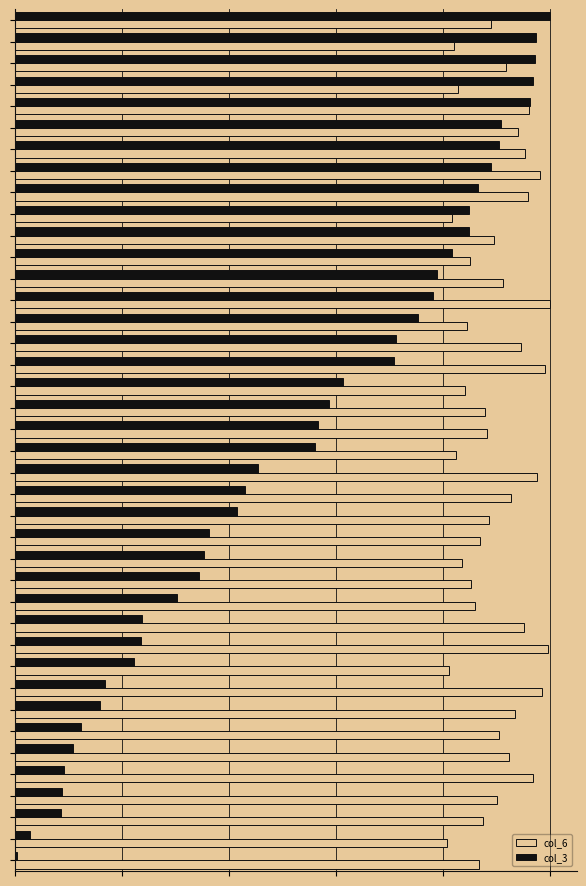

Reading left to right, list all the values displayed in this chart.

col_6: 0.9	0.8	0.9	0.8	1.0	0.9	1.0	1.0	1.0	0.8	0.9	0.8	0.9	1.0	0.8	0.9	1.0	0.8	0.9	0.9	0.8	1.0	0.9	0.9	0.9	0.8	0.9	0.9	1.0	1.0	0.8	1.0	0.9	0.9	0.9	1.0	0.9	0.9	0.8	0.9
col_3: 1.0	1.0	1.0	1.0	1.0	0.9	0.9	0.9	0.9	0.8	0.8	0.8	0.8	0.8	0.8	0.7	0.7	0.6	0.6	0.6	0.6	0.5	0.4	0.4	0.4	0.4	0.3	0.3	0.2	0.2	0.2	0.2	0.2	0.1	0.1	0.1	0.1	0.1	0.0	0.0